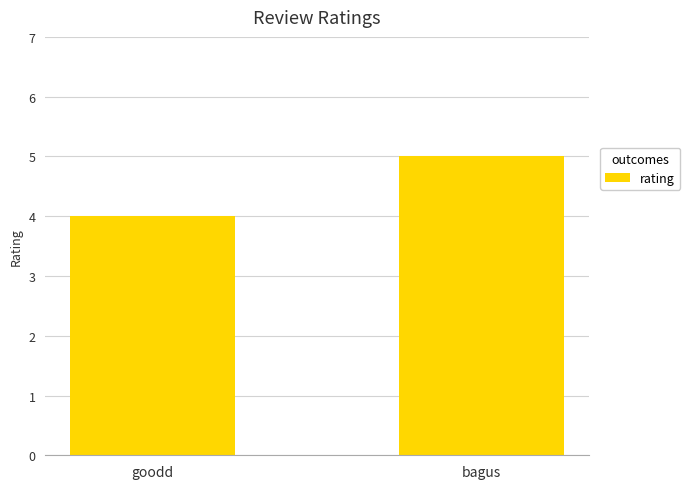

Rank the categories by value from lowest to highest.

goodd, bagus